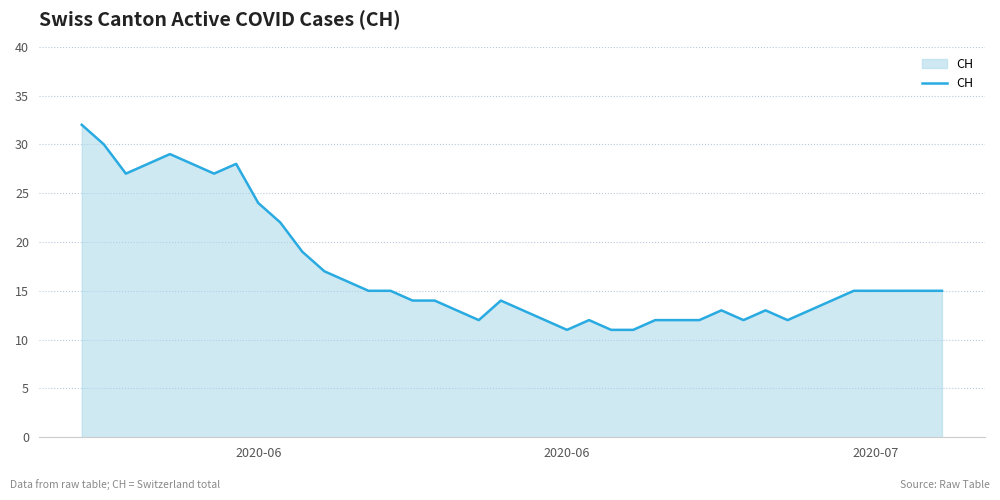

True or false: the data has more than 2 interior local peaks.

True